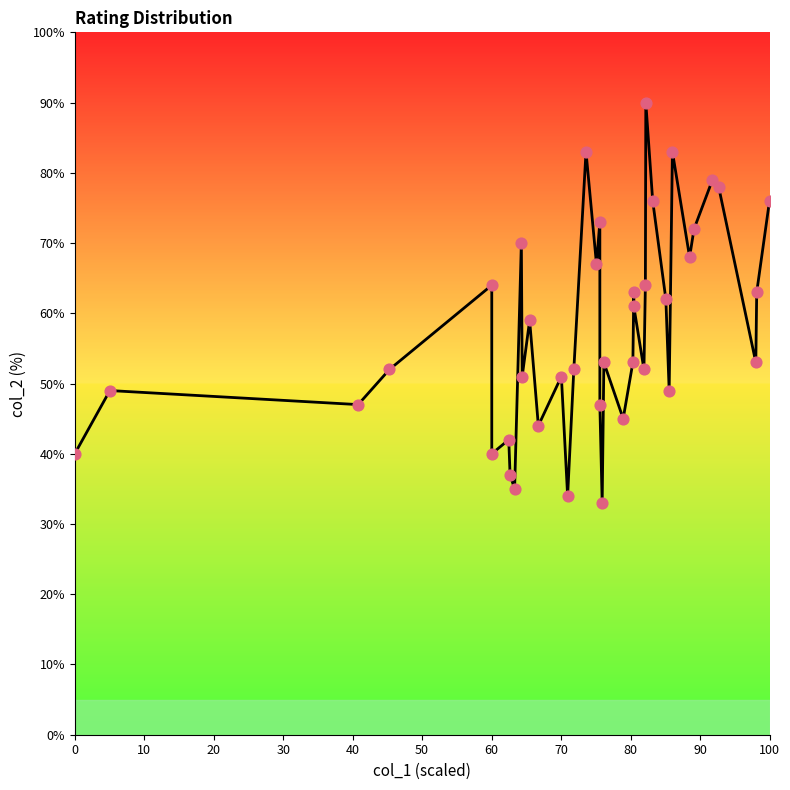

What is the ratio of the value at 20 to the value at 50?

0.8